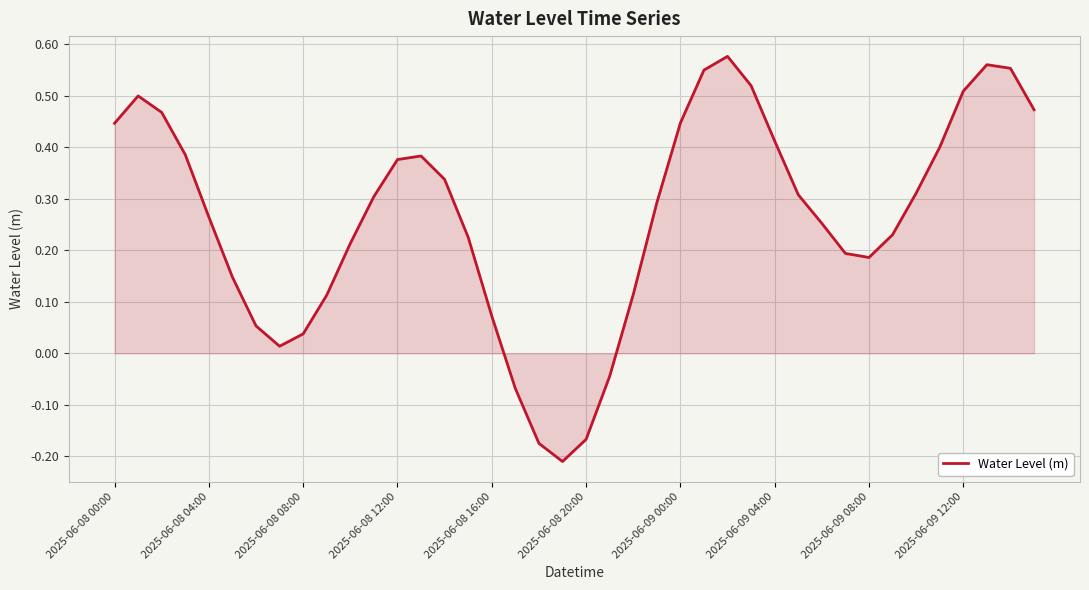

What is the difference between the maximum and minimum values?

0.8